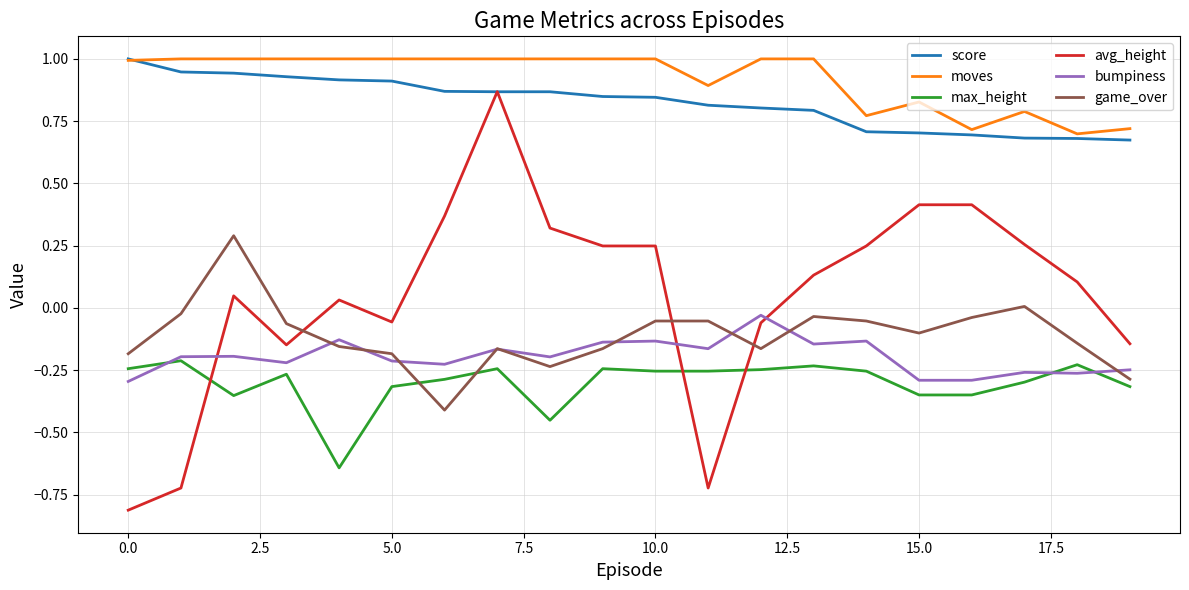

True or false: max_height and moves intersect in this chart.

False